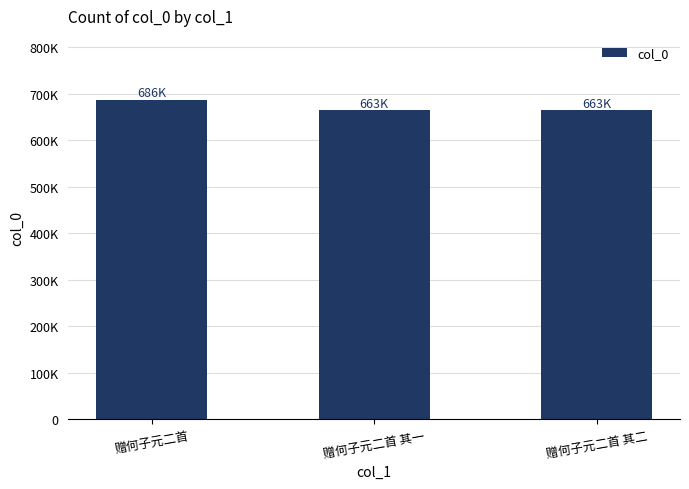

Where does the data first go above 663555?

赠何子元二首